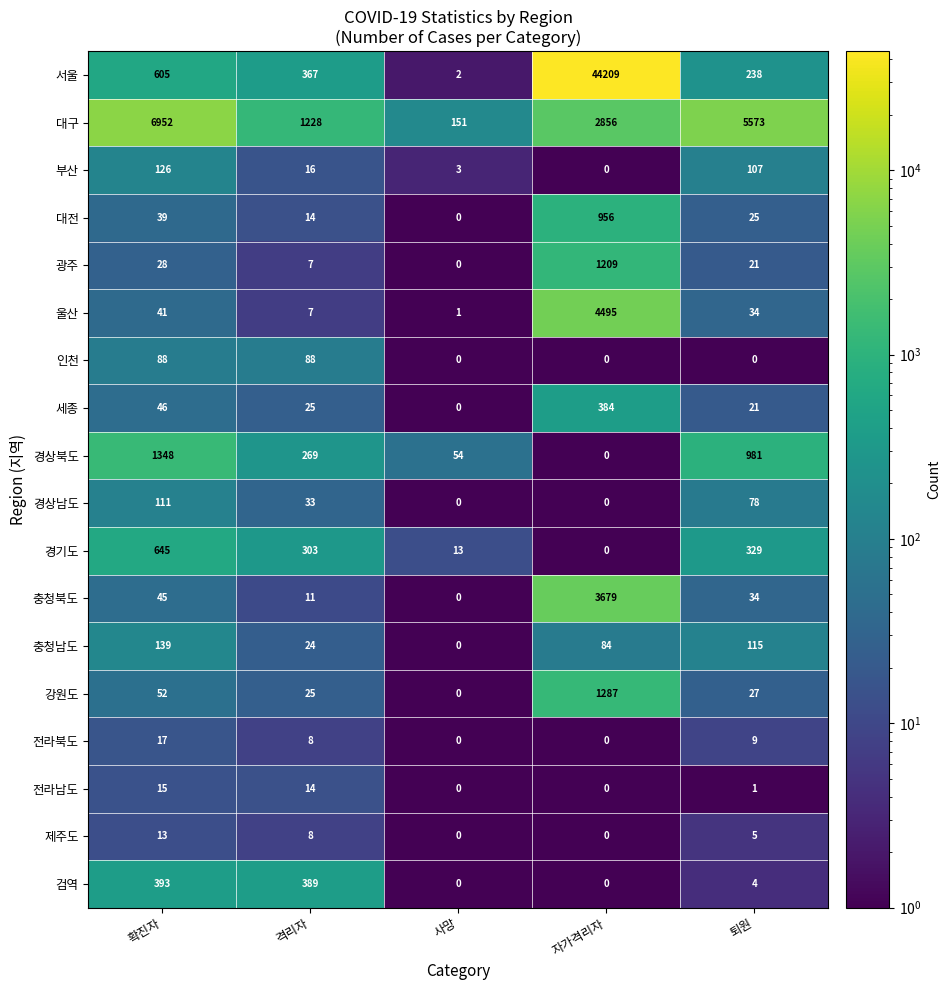

At which label is 충청남도 closest to 69?

자가격리자